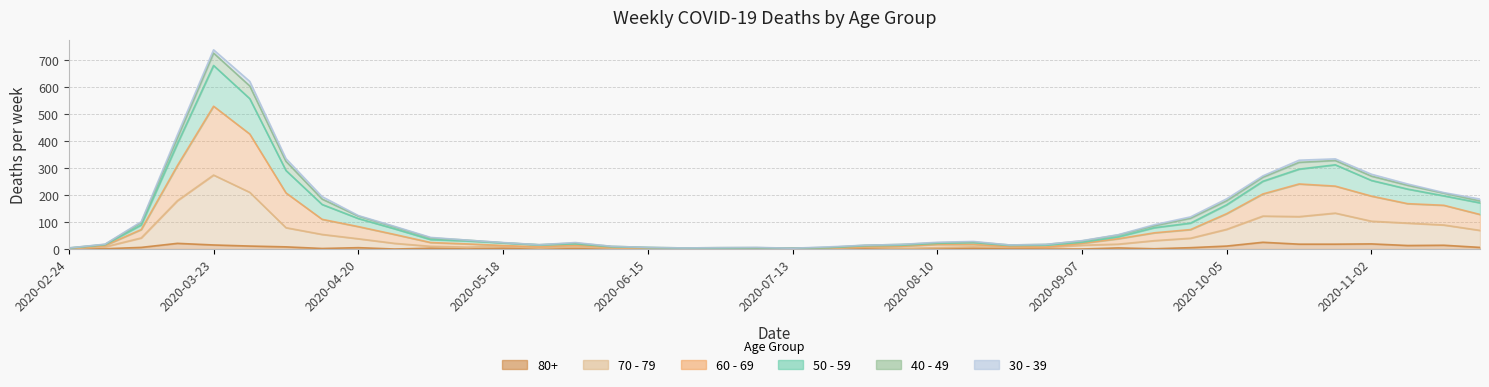

Which category has the highest value in the 70 - 79 series?

2020-03-23